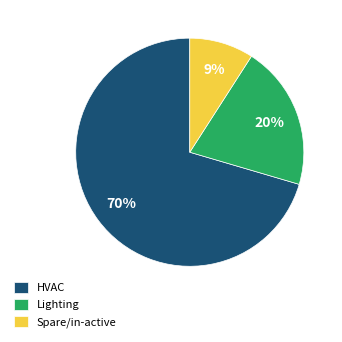

How many slices are in this pie chart?

3